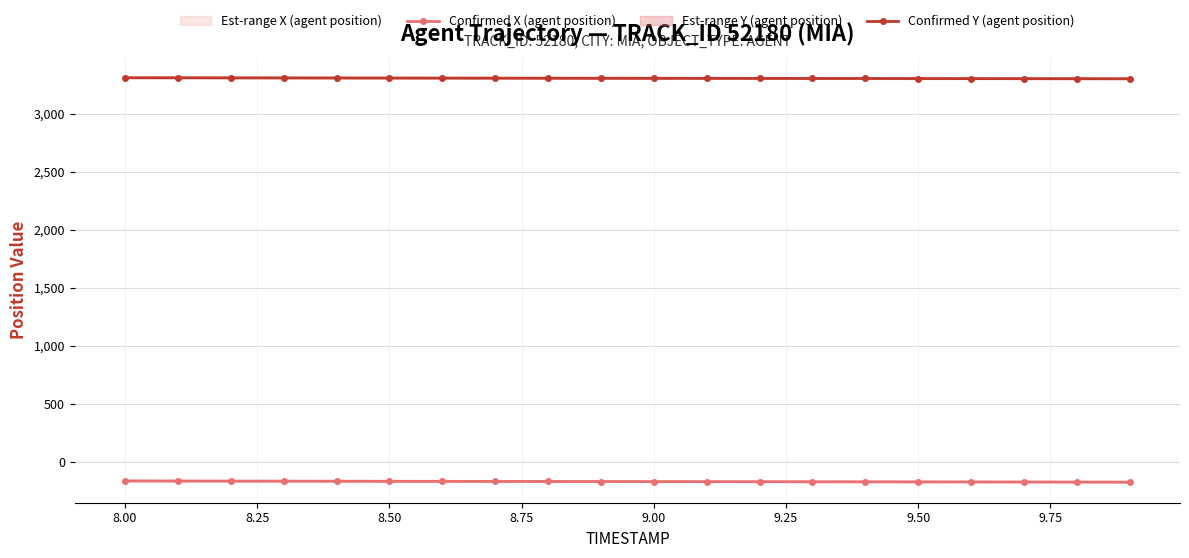

Which series has the largest total across all categories?

Confirmed Y (agent position)